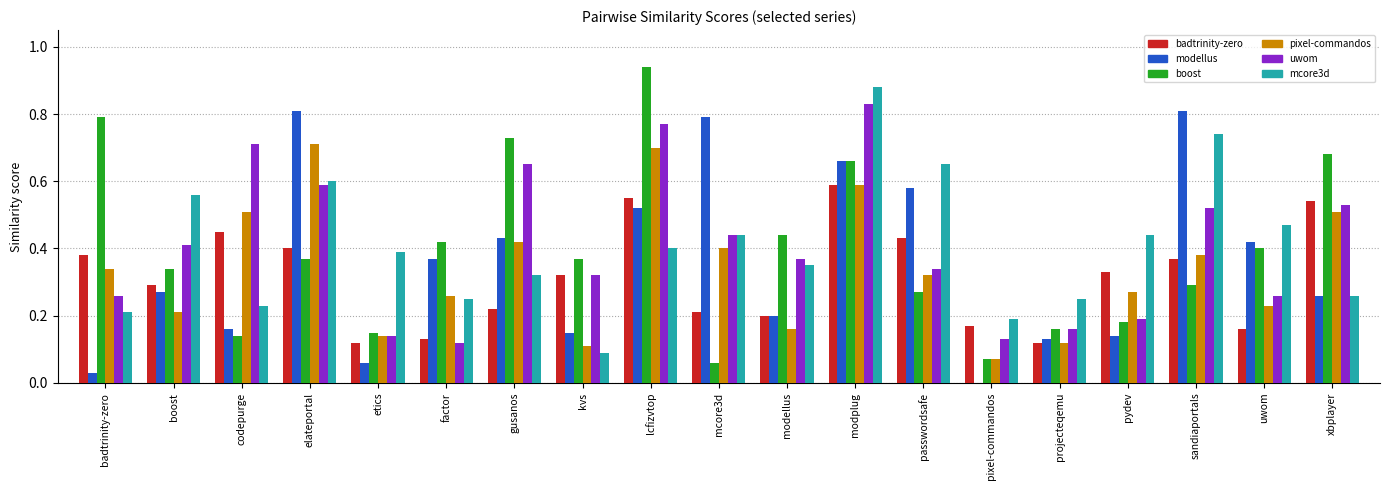

What is the total value across all series at boost?

2.1